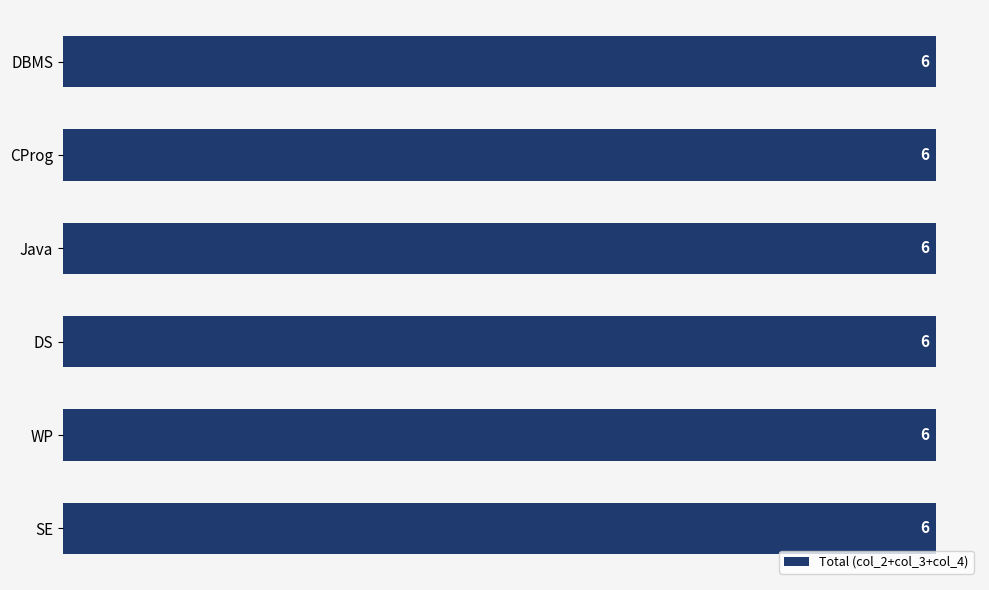

Is it true that col_3 equals 1 at CProg?

False